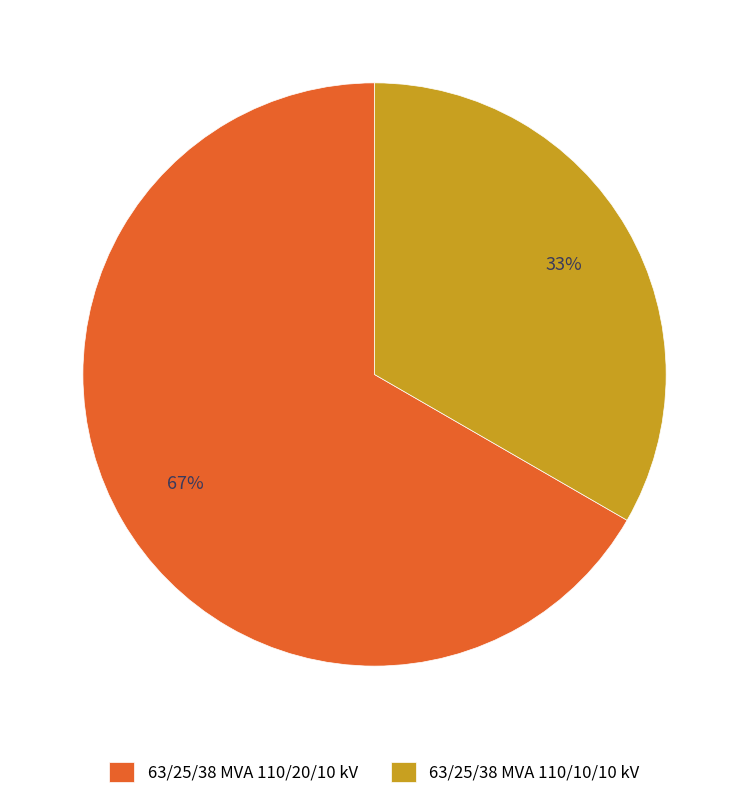

Combined, do 63/25/38 MVA 110/10/10 kV and 63/25/38 MVA 110/20/10 kV account for over 50%?

Yes